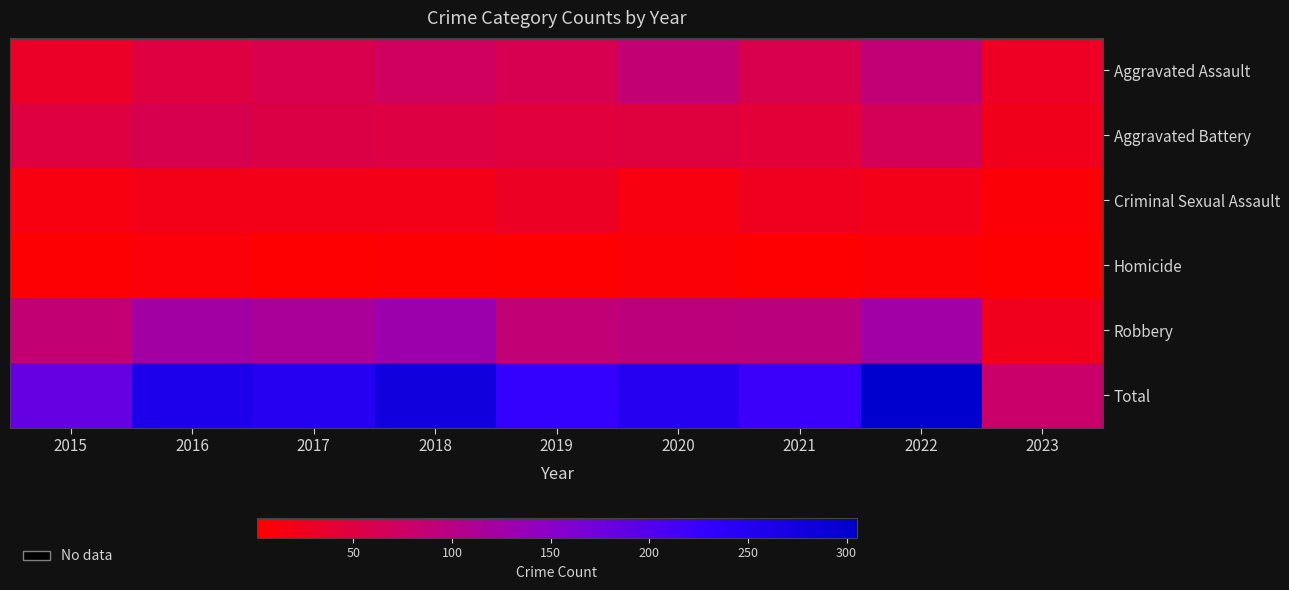

Reading left to right, transcribe all the data shown in this chart.

Aggravated Assault: 2015=31	2016=50	2017=59	2018=72	2019=61	2020=88	2021=58	2022=89	2023=28
Aggravated Battery: 2015=50	2016=60	2017=54	2018=52	2019=45	2020=48	2021=43	2022=66	2023=22
Criminal Sexual Assault: 2015=13	2016=19	2017=19	2018=19	2019=29	2020=13	2021=24	2022=19	2023=6
Homicide: 2015=4	2016=8	2017=2	2018=5	2019=3	2020=6	2021=2	2022=6	2023=1
Robbery: 2015=87	2016=123	2017=115	2018=130	2019=89	2020=94	2021=95	2022=125	2023=23
Total: 2015=185	2016=260	2017=249	2018=278	2019=227	2020=249	2021=222	2022=305	2023=80